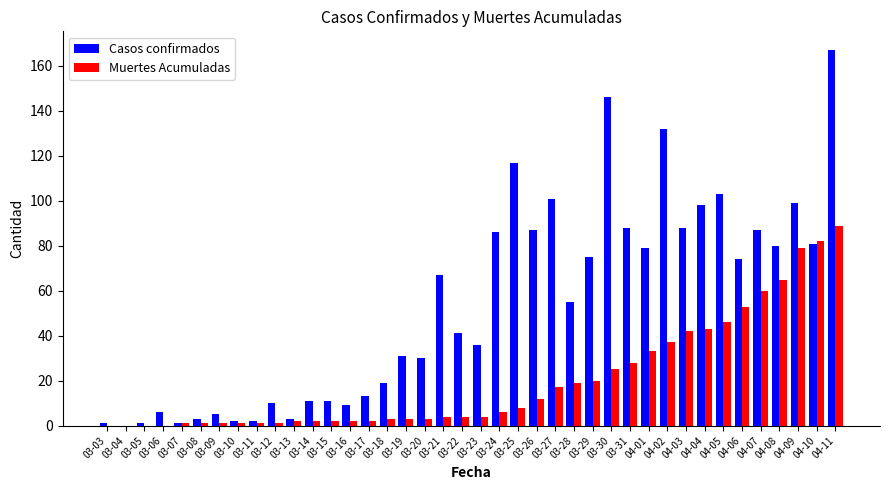

Is the value of Casos confirmados at 04-04 greater than the value of Muertes Acumuladas at 04-07?

Yes